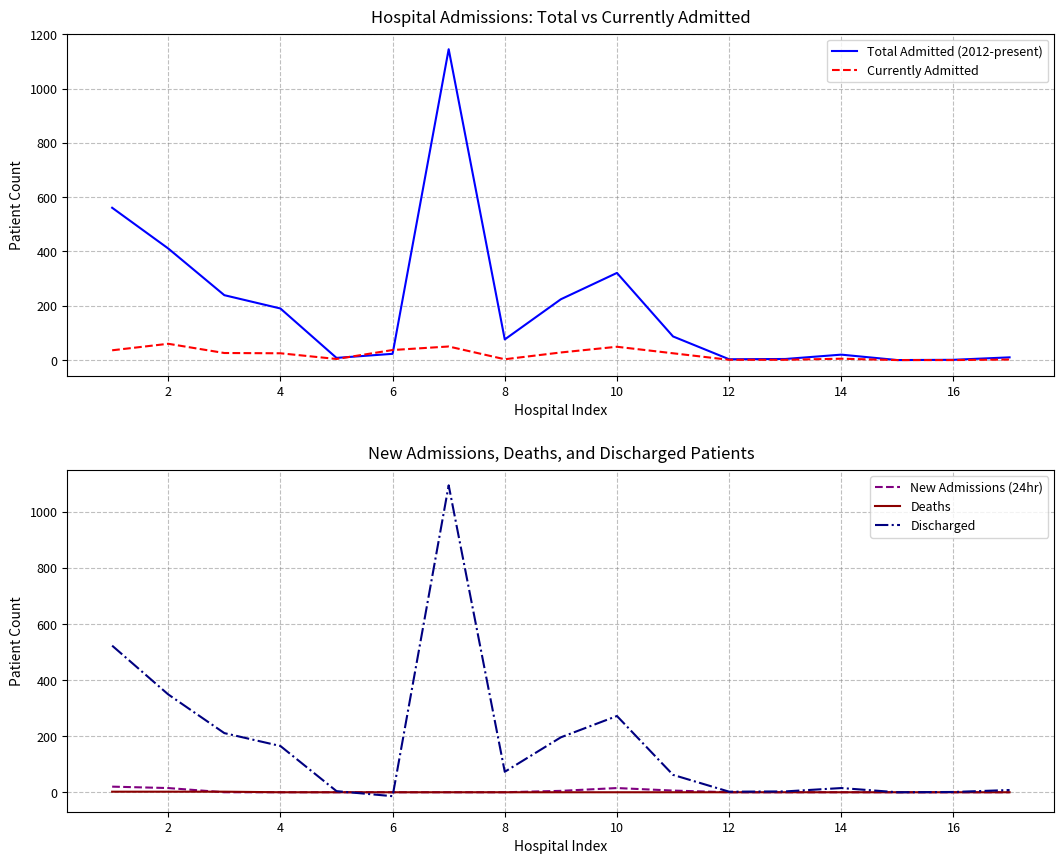

What is the sum of all New Admissions (24hr) values?

61